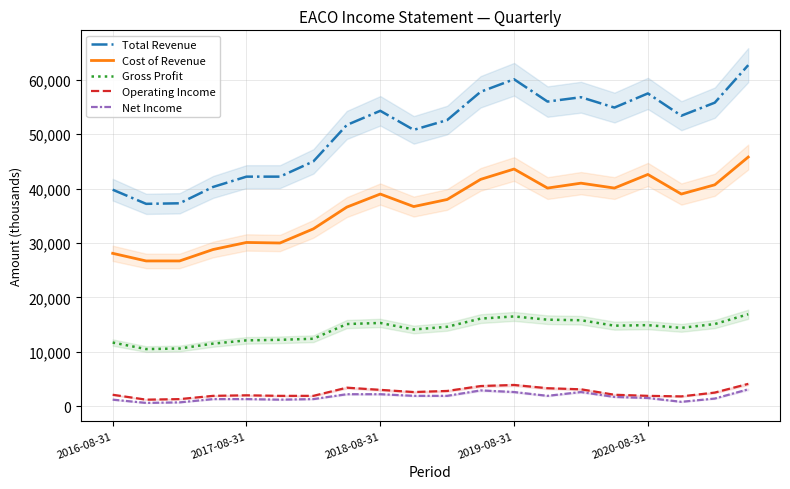

What position from the right is 2016-08-31?

20